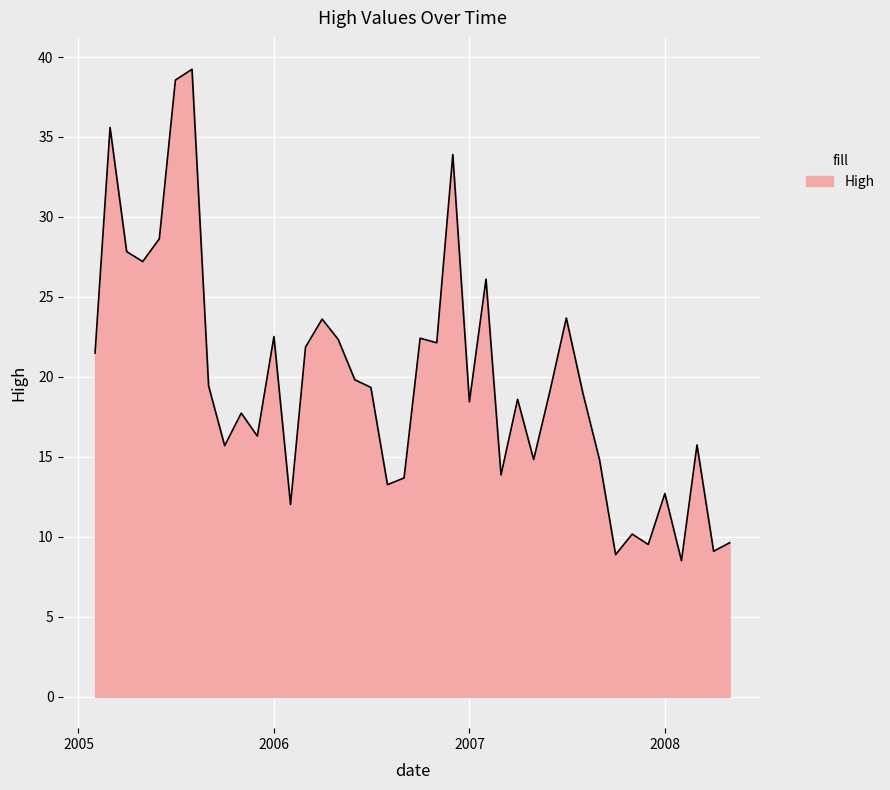

What is the difference between the maximum and minimum values?

30.7